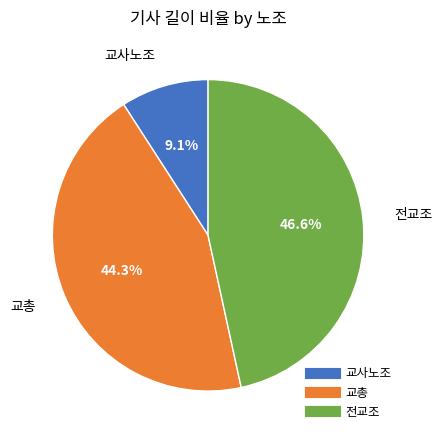

To the nearest percent, what is the difference between the 교총 and 교사노조 slice percentages?

35%